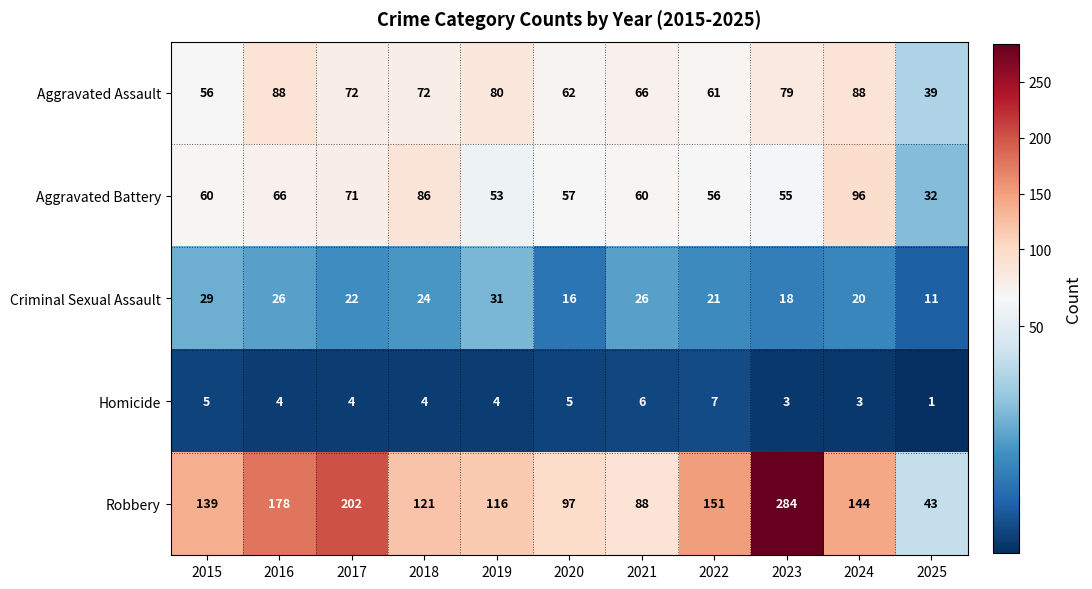

List the series in order of their peak value, lowest first.

Homicide, Criminal Sexual Assault, Aggravated Assault, Aggravated Battery, Robbery